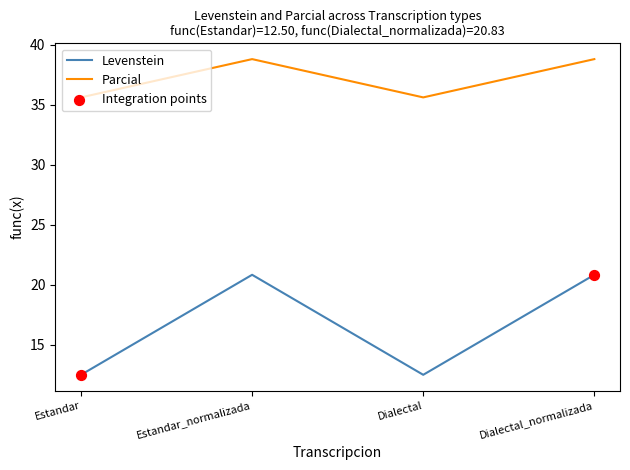

At how many categories does at least one series exceed 25?

4